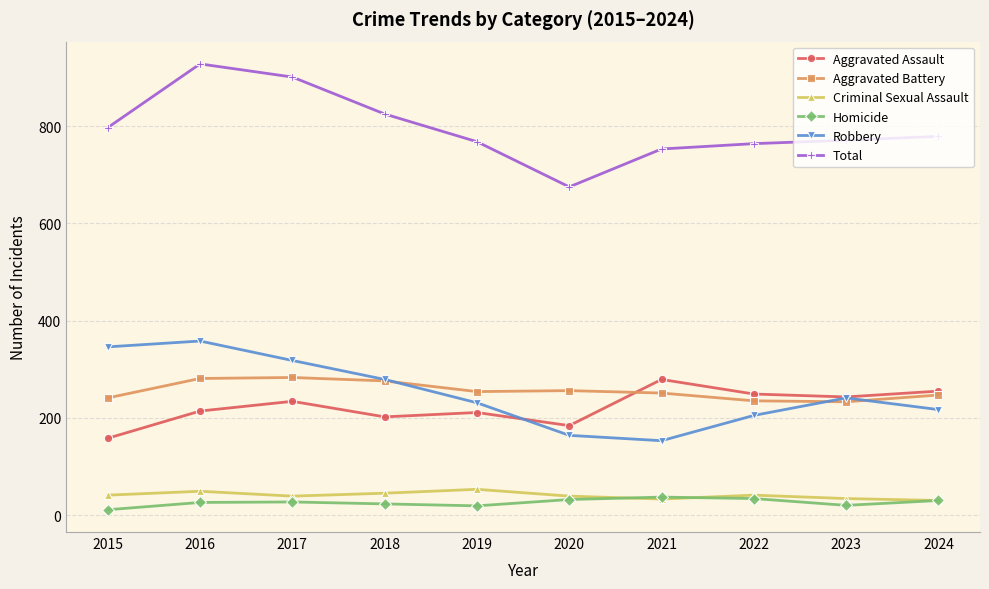

True or false: Total and Aggravated Assault cross at least once.

False